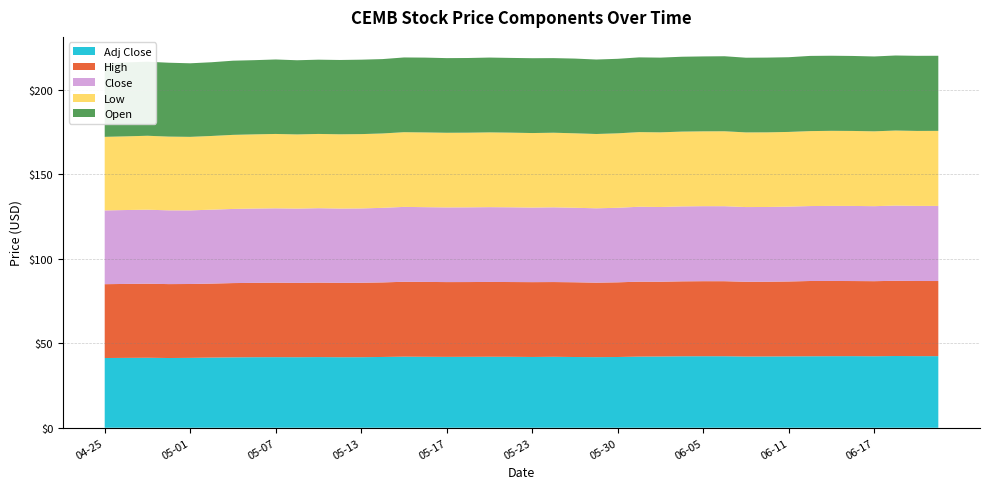

Reading left to right, extract all data points from this chart.

Open: 43.5	43.8	43.8	43.7	43.5	43.6	43.9	43.9	44.1	43.9	43.9	44.0	44.0	44.0	44.2	44.3	44.2	44.2	44.3	44.2	44.3	44.1	44.2	44.1	44.1	44.2	44.2	44.3	44.3	44.4	44.2	44.2	44.2	44.5	44.4	44.4	44.3	44.4	44.4	44.4
Low: 43.5	43.6	43.8	43.6	43.5	43.6	43.8	43.9	44.0	43.9	43.9	43.9	44.0	44.0	44.2	44.2	44.2	44.2	44.2	44.2	44.1	44.1	44.1	44.0	44.1	44.2	44.2	44.3	44.3	44.3	44.2	44.2	44.2	44.4	44.4	44.4	44.3	44.4	44.4	44.4
Close: 43.6	43.7	43.8	43.6	43.6	43.7	43.9	44.0	44.0	44.0	44.0	44.0	44.0	44.1	44.3	44.2	44.2	44.2	44.2	44.2	44.1	44.2	44.1	44.0	44.1	44.3	44.2	44.3	44.4	44.4	44.2	44.2	44.3	44.4	44.4	44.4	44.4	44.5	44.5	44.4
High: 43.7	43.8	43.8	43.7	43.7	43.8	44.0	44.0	44.1	44.0	44.1	44.0	44.0	44.1	44.3	44.3	44.2	44.2	44.3	44.2	44.3	44.2	44.2	44.1	44.2	44.3	44.2	44.4	44.4	44.4	44.2	44.2	44.3	44.5	44.5	44.4	44.4	44.5	44.5	44.5
Adj Close: 41.3	41.3	41.4	41.3	41.4	41.5	41.6	41.7	41.8	41.7	41.8	41.7	41.8	41.9	42.1	42.0	41.9	42.0	42.0	42.0	41.9	42.0	41.9	41.8	41.9	42.1	42.2	42.3	42.3	42.3	42.1	42.2	42.2	42.3	42.4	42.4	42.3	42.4	42.4	42.4